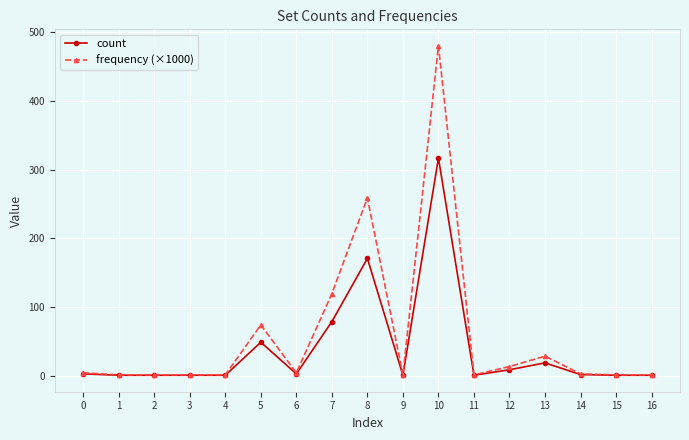

How many values in the count series are below 2?

8